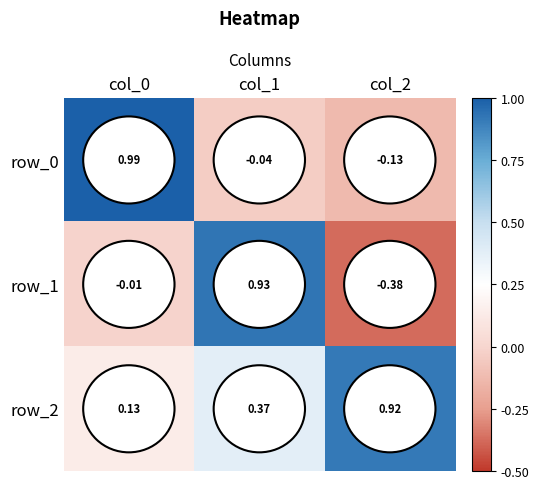

At how many categories does at least one series exceed 0?

3